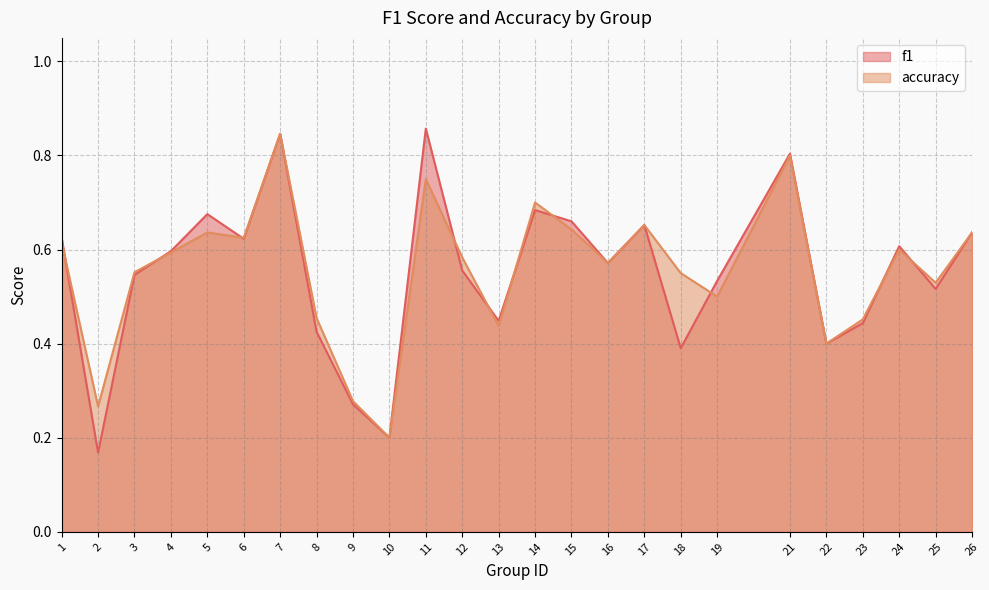

How many distinct data groups are displayed?

2